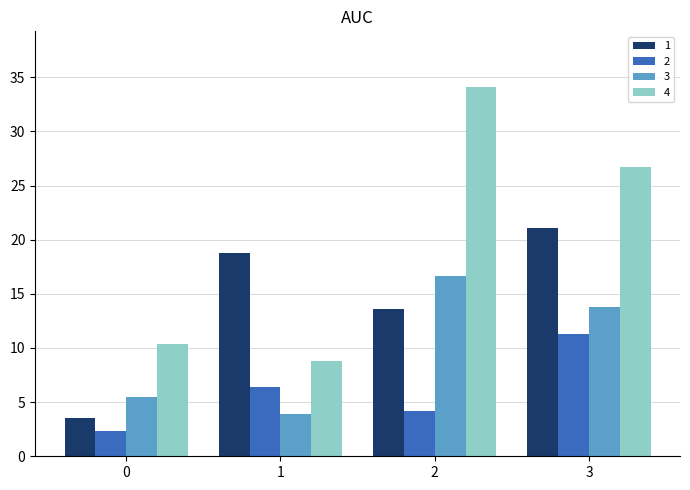

How many values in the 2 series are below 6?

2